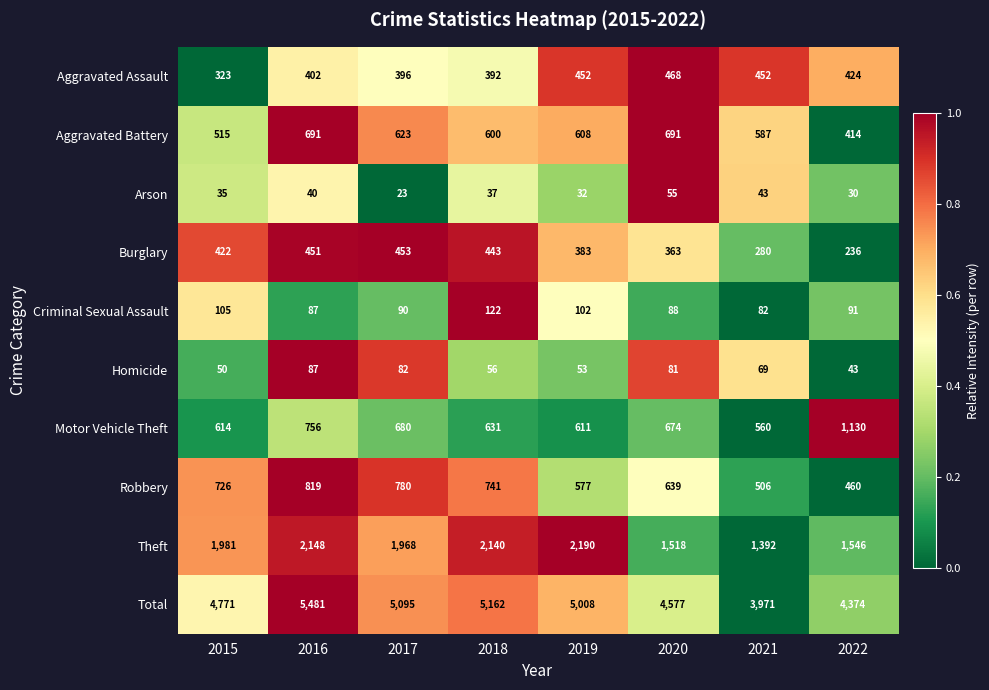

Read the Aggravated Battery value at 2016, to the nearest 50.

700